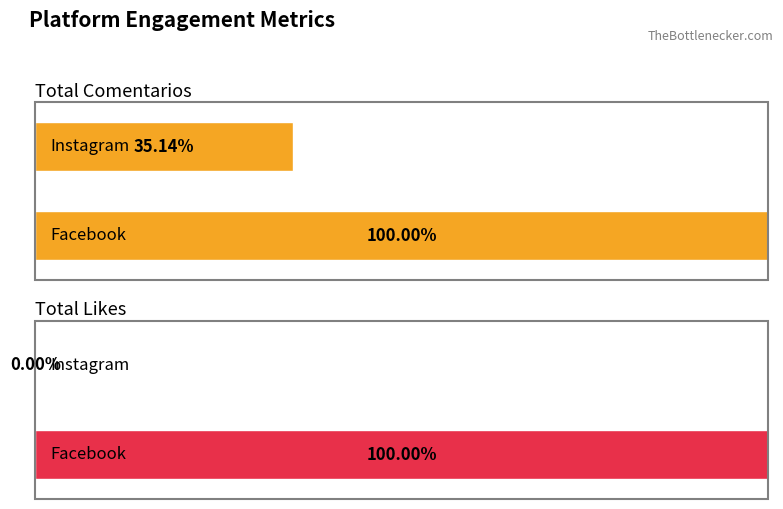

At which label does Total_Comentarios reach its minimum?

Instagram